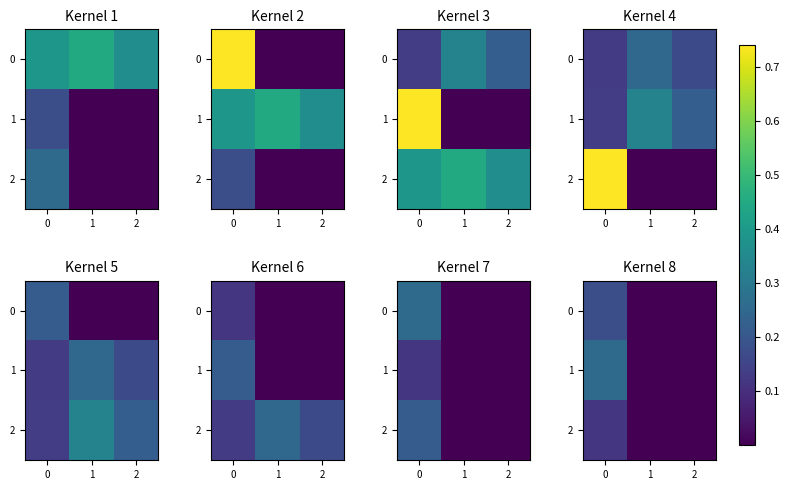

The row_1 series shows 0.0 at 1. True or false?

False